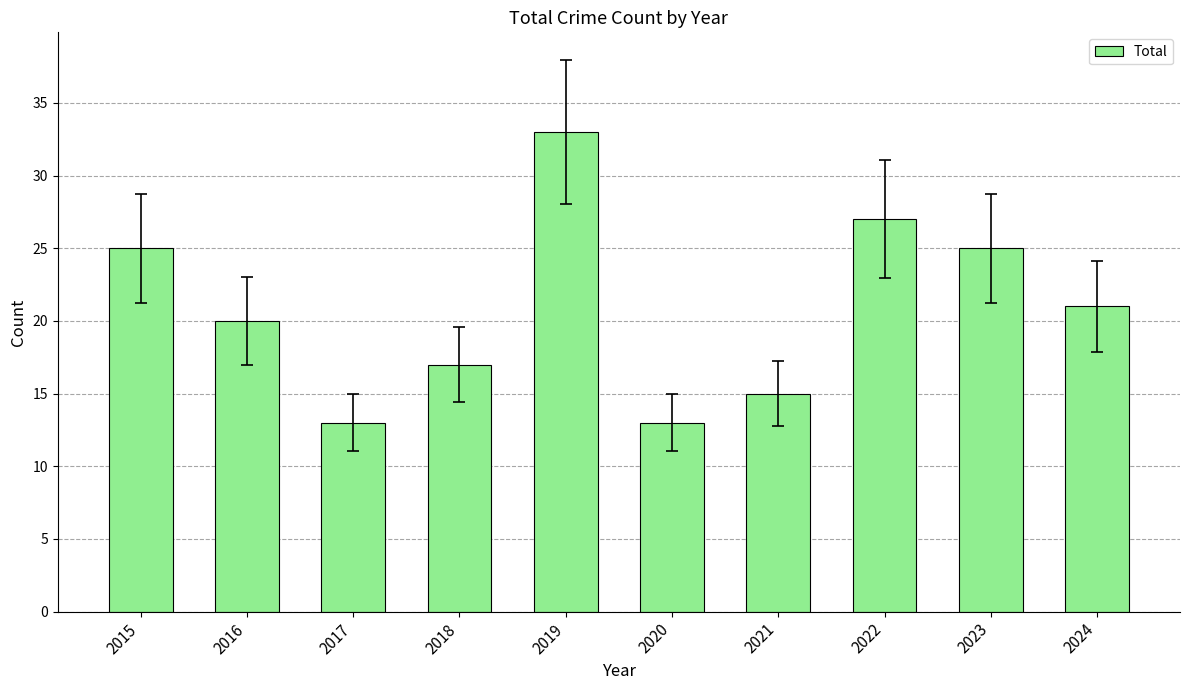

What is the change in value from 2020 to 2022?

+14